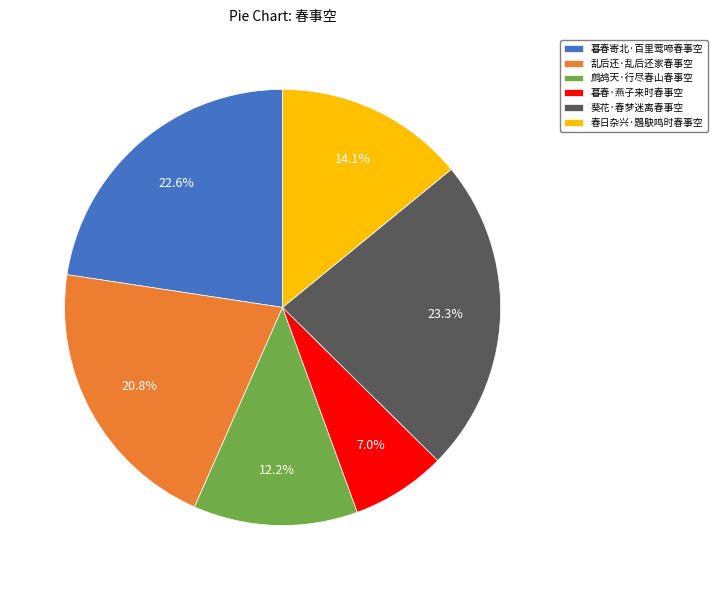

Rank the categories by value from highest to lowest.

葵花·春梦迷离春事空, 暮春寄北·百里莺啼春事空, 乱后还·乱后还家春事空, 春日杂兴·鶗鴃鸣时春事空, 鹧鸪天·行尽春山春事空, 暮春·燕子来时春事空